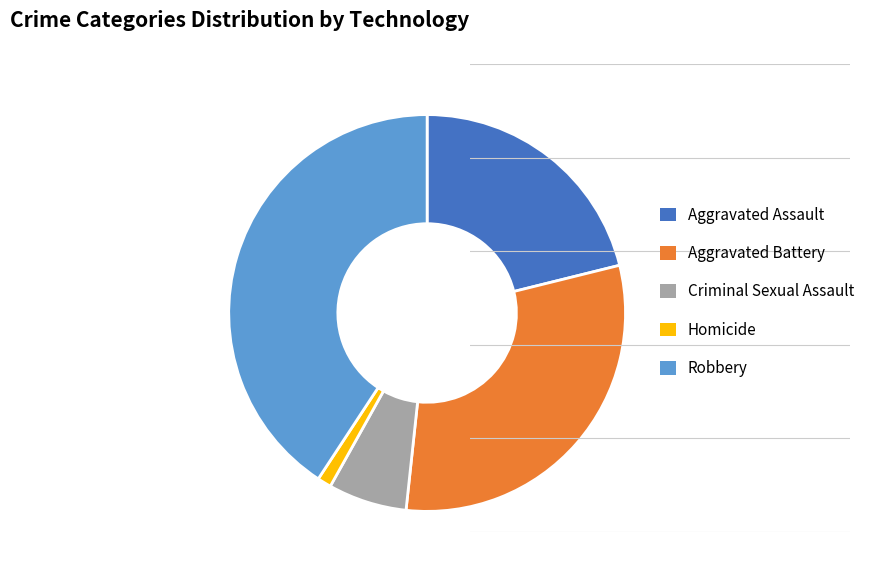

The Aggravated Battery slice represents 31% of the pie. True or false?

True